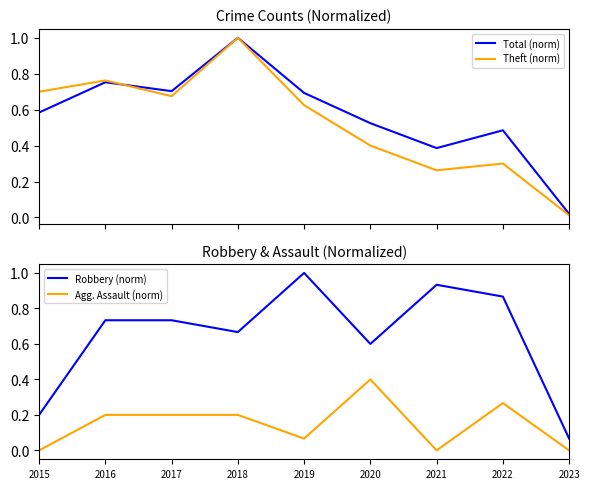

True or false: Agg. Assault (norm) and Total (norm) cross at least once.

False